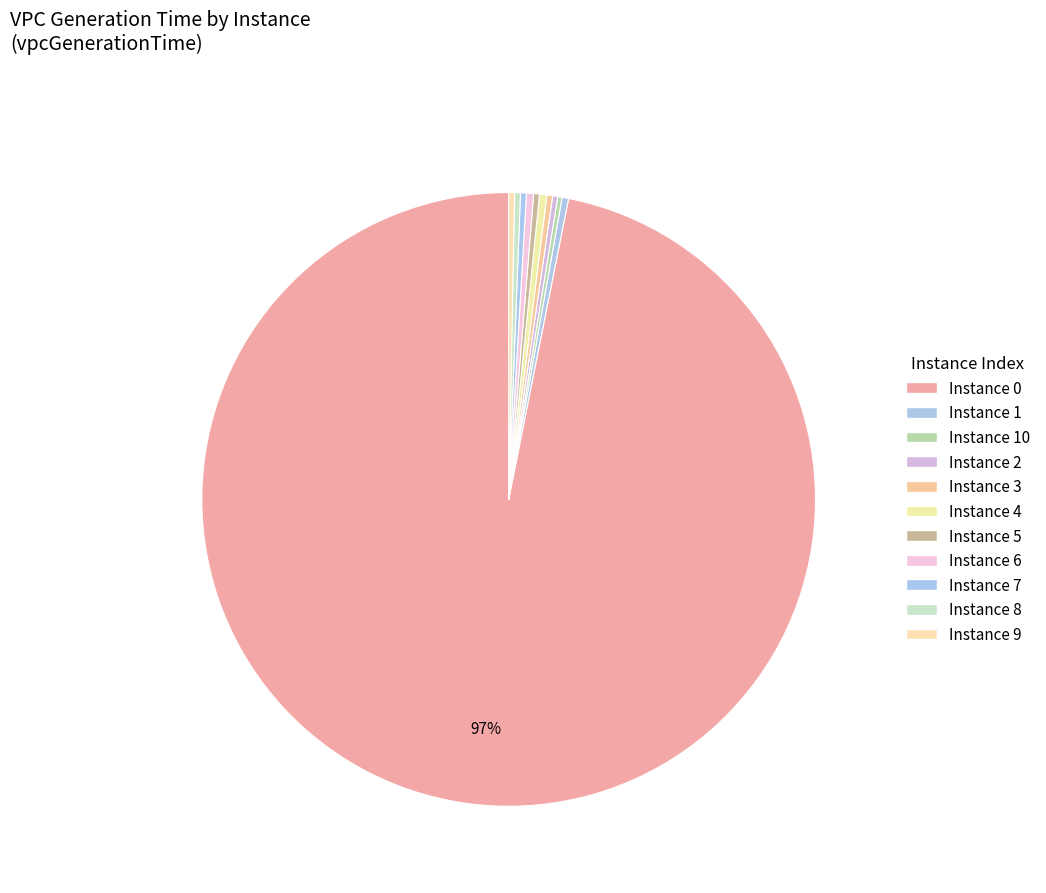

To the nearest percent, what is the difference between the largest and smallest slice percentages?

97%